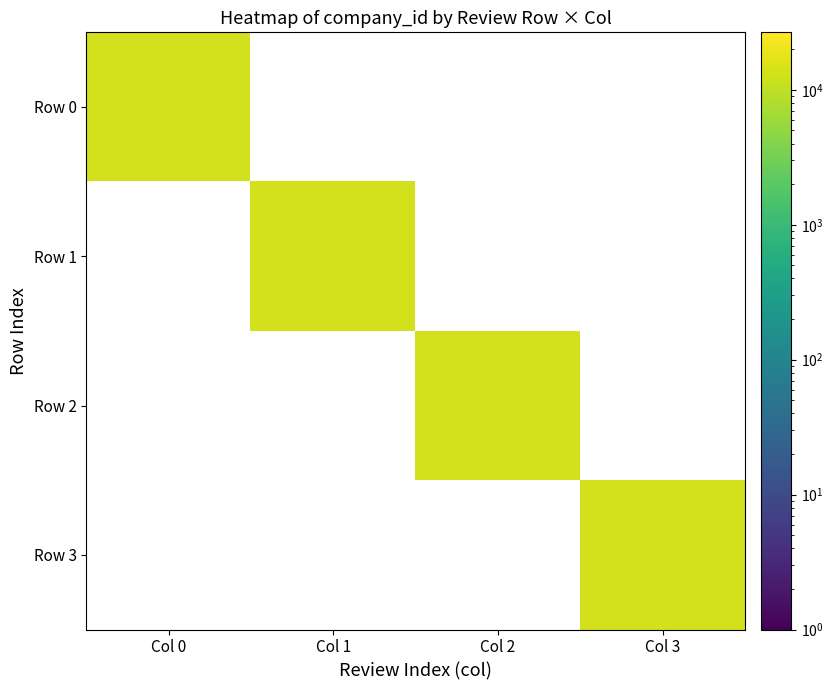

Count the 2 values in the range 0 to 13347.

4